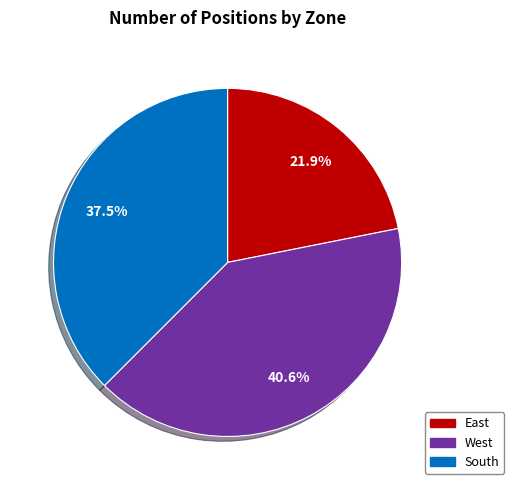

How many slices are in this pie chart?

3